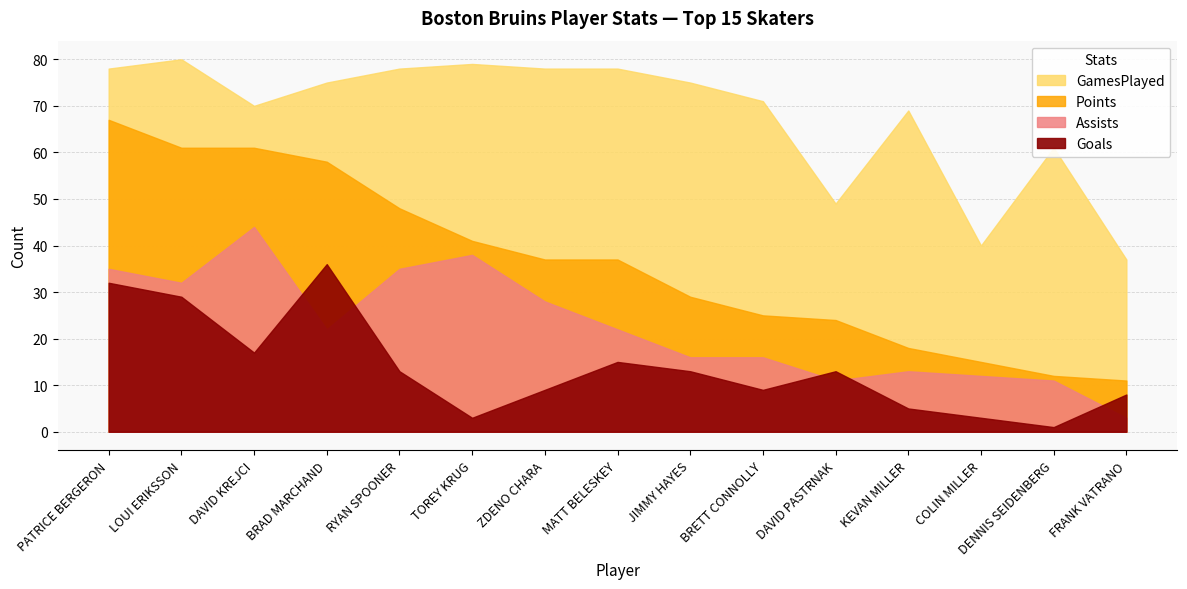

Reading left to right, transcribe all the data shown in this chart.

GamesPlayed: PATRICE BERGERON=78	LOUI ERIKSSON=80	DAVID KREJCI=70	BRAD MARCHAND=75	RYAN SPOONER=78	TOREY KRUG=79	ZDENO CHARA=78	MATT BELESKEY=78	JIMMY HAYES=75	BRETT CONNOLLY=71	DAVID PASTRNAK=49	KEVAN MILLER=69	COLIN MILLER=40	DENNIS SEIDENBERG=61	FRANK VATRANO=37
Assists: PATRICE BERGERON=35	LOUI ERIKSSON=32	DAVID KREJCI=44	BRAD MARCHAND=22	RYAN SPOONER=35	TOREY KRUG=38	ZDENO CHARA=28	MATT BELESKEY=22	JIMMY HAYES=16	BRETT CONNOLLY=16	DAVID PASTRNAK=11	KEVAN MILLER=13	COLIN MILLER=12	DENNIS SEIDENBERG=11	FRANK VATRANO=3
Goals: PATRICE BERGERON=32	LOUI ERIKSSON=29	DAVID KREJCI=17	BRAD MARCHAND=36	RYAN SPOONER=13	TOREY KRUG=3	ZDENO CHARA=9	MATT BELESKEY=15	JIMMY HAYES=13	BRETT CONNOLLY=9	DAVID PASTRNAK=13	KEVAN MILLER=5	COLIN MILLER=3	DENNIS SEIDENBERG=1	FRANK VATRANO=8
Points: PATRICE BERGERON=67	LOUI ERIKSSON=61	DAVID KREJCI=61	BRAD MARCHAND=58	RYAN SPOONER=48	TOREY KRUG=41	ZDENO CHARA=37	MATT BELESKEY=37	JIMMY HAYES=29	BRETT CONNOLLY=25	DAVID PASTRNAK=24	KEVAN MILLER=18	COLIN MILLER=15	DENNIS SEIDENBERG=12	FRANK VATRANO=11